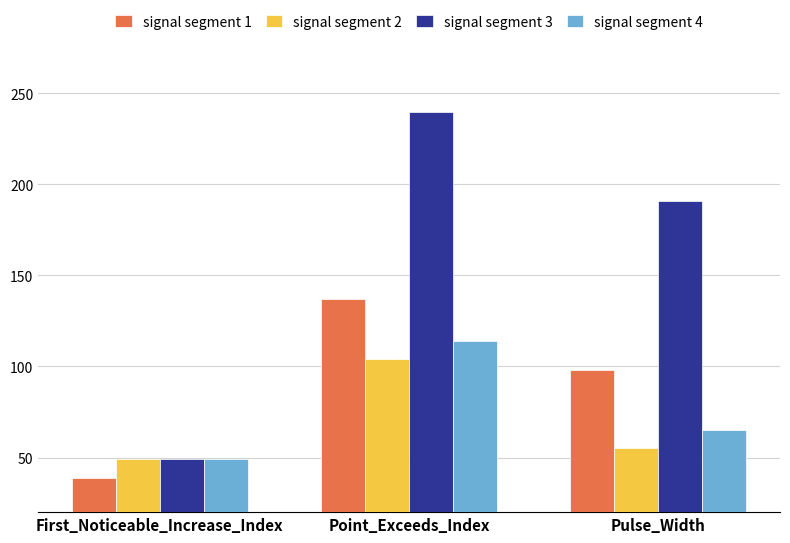

What is the value of the signal segment 2 bar at the 2nd from the left?

104